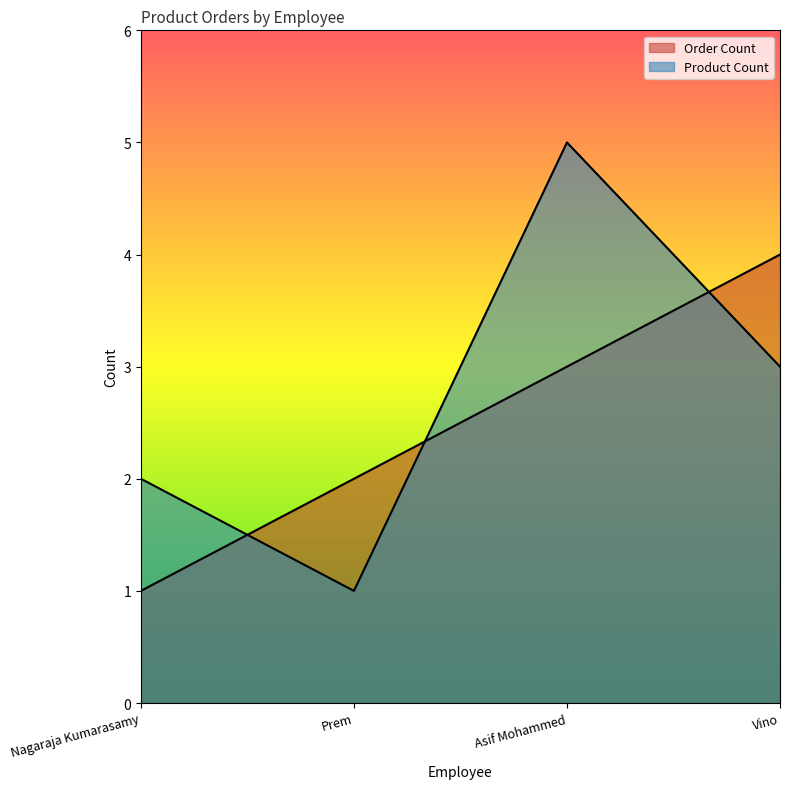

What is the difference between the maximum and minimum values in the Product Count series?

4